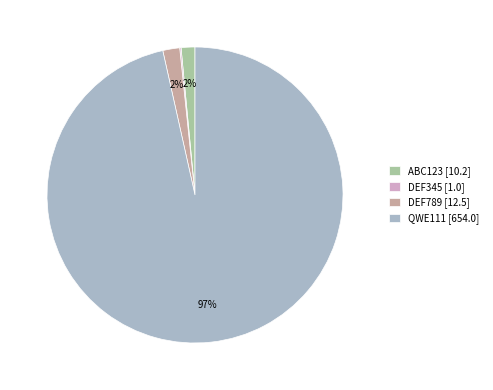

To the nearest percent, what is the average slice percentage?

25%